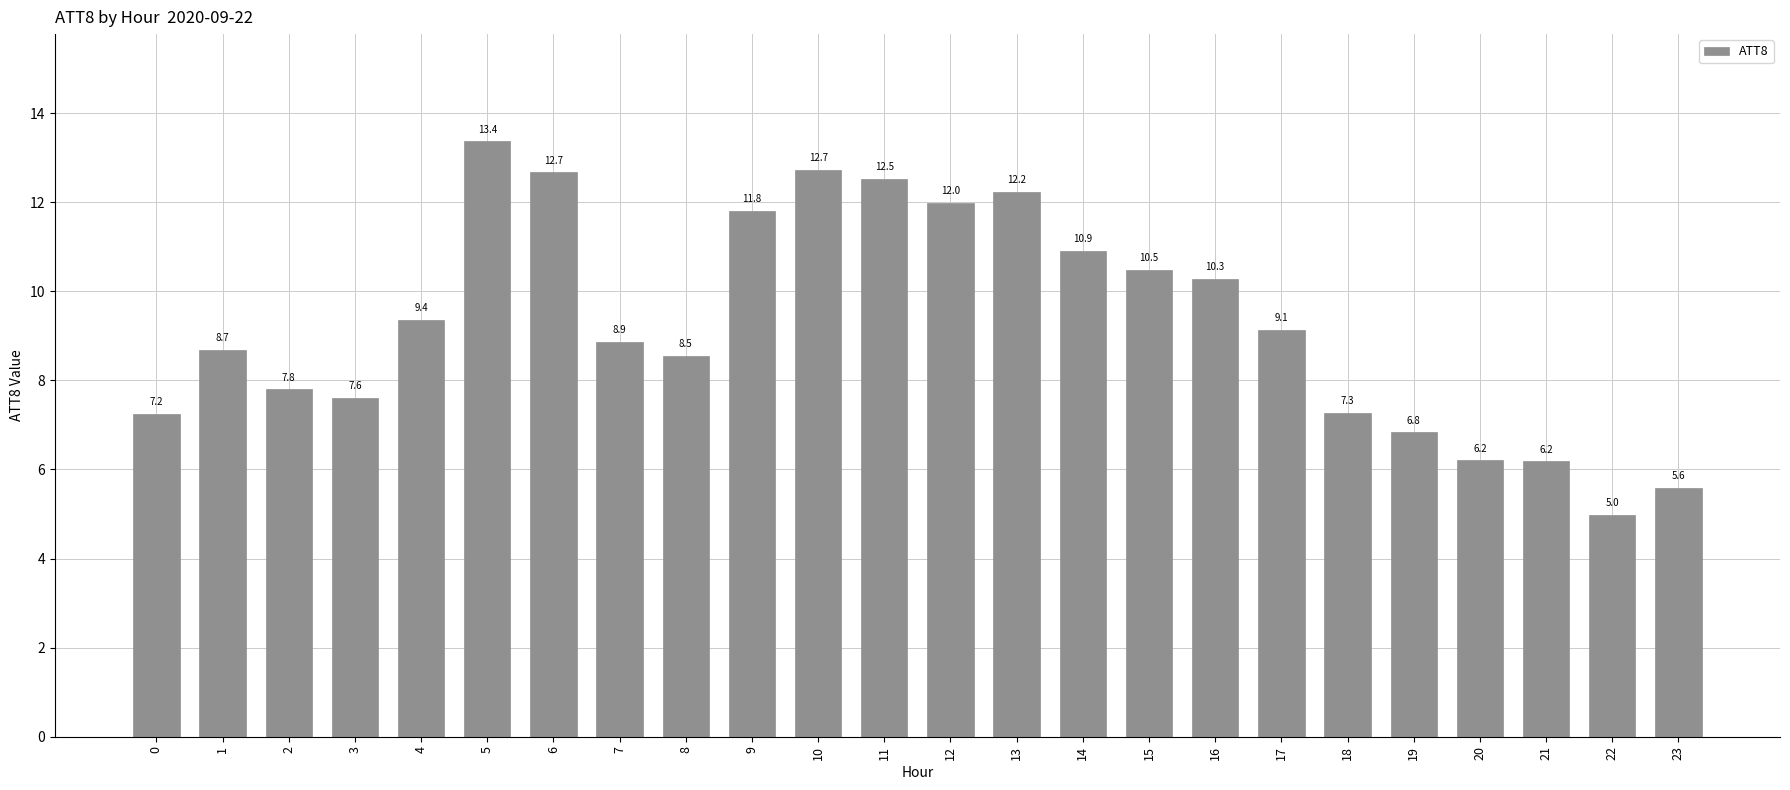

The chart shows a value of 12.7 at 10. True or false?

True